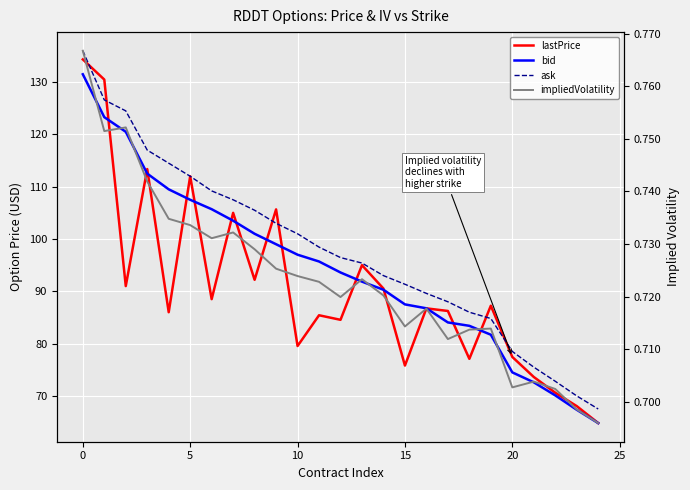

True or false: impliedVolatility and bid intersect in this chart.

False